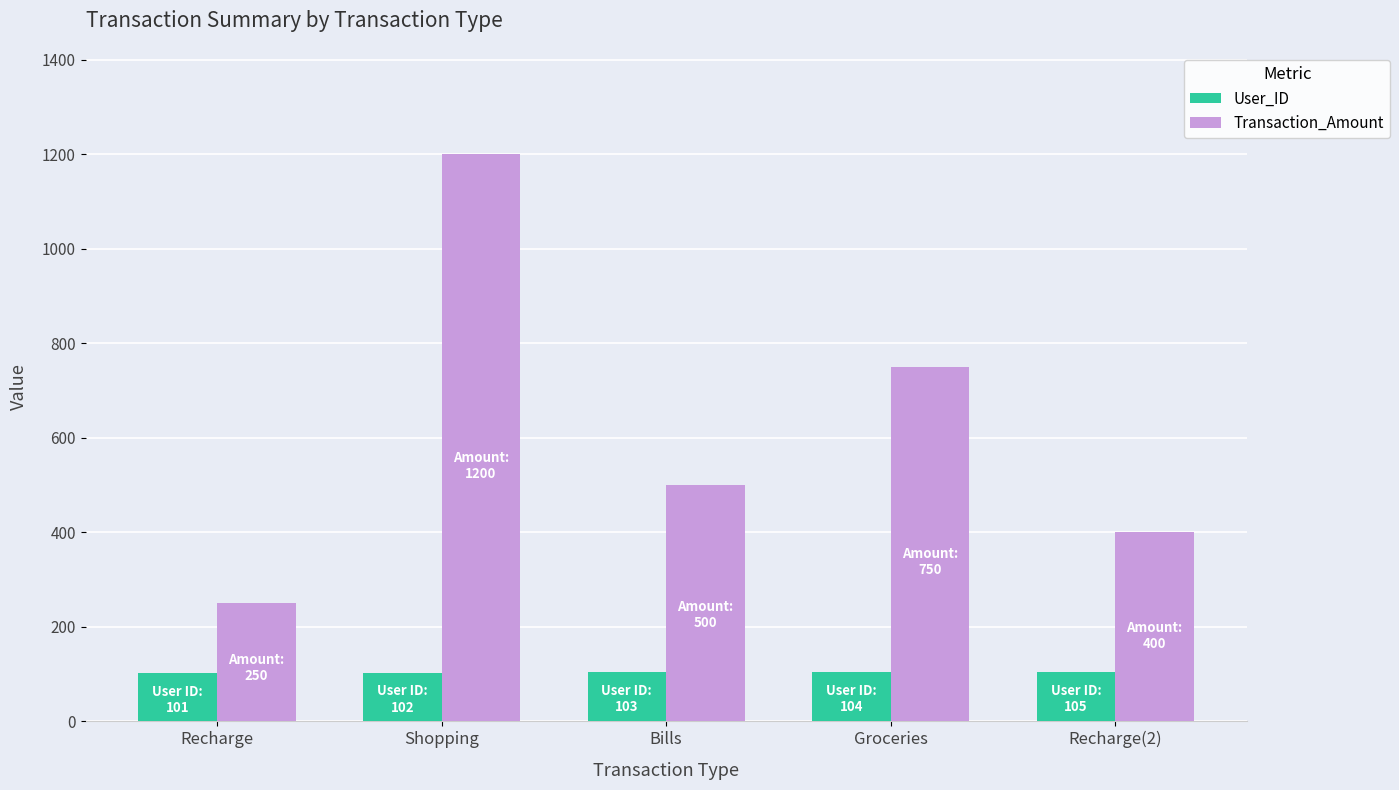

Rank the categories by Transaction_Amount value from highest to lowest.

Shopping, Groceries, Bills, Recharge(2), Recharge